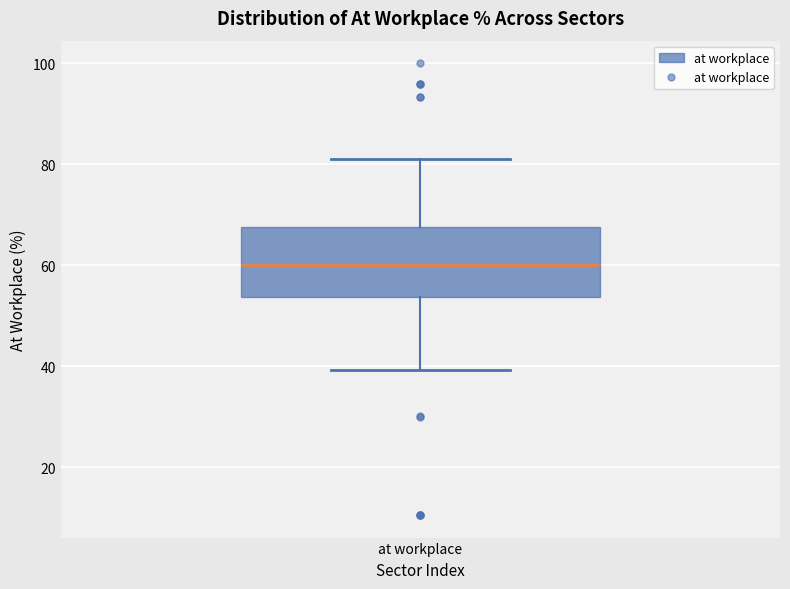

Read this box plot against the y-axis: the position of the median line, the range covered by the box, and the ends of both whiskers. The values are not printed on the chart, so give them approximately, as read against the axis.

median 60, box 54 to 68, whiskers 40 to 80